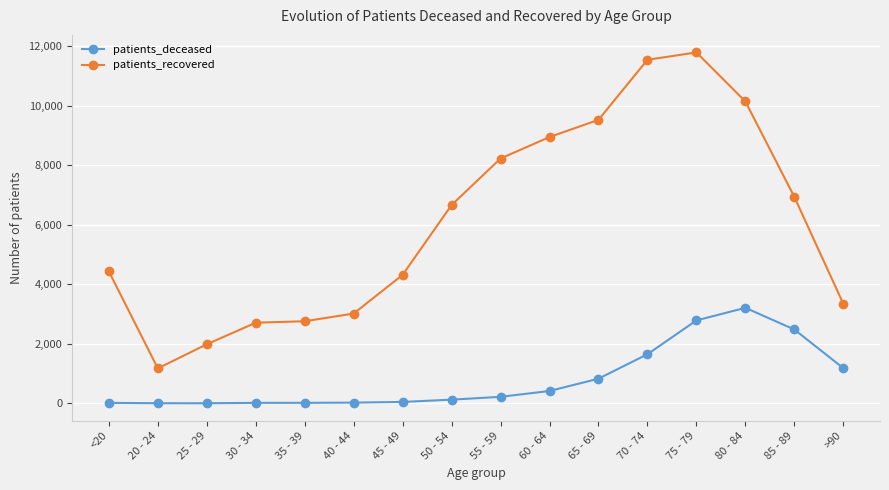

What is the difference between the maximum and minimum values in the patients_recovered series?

10618